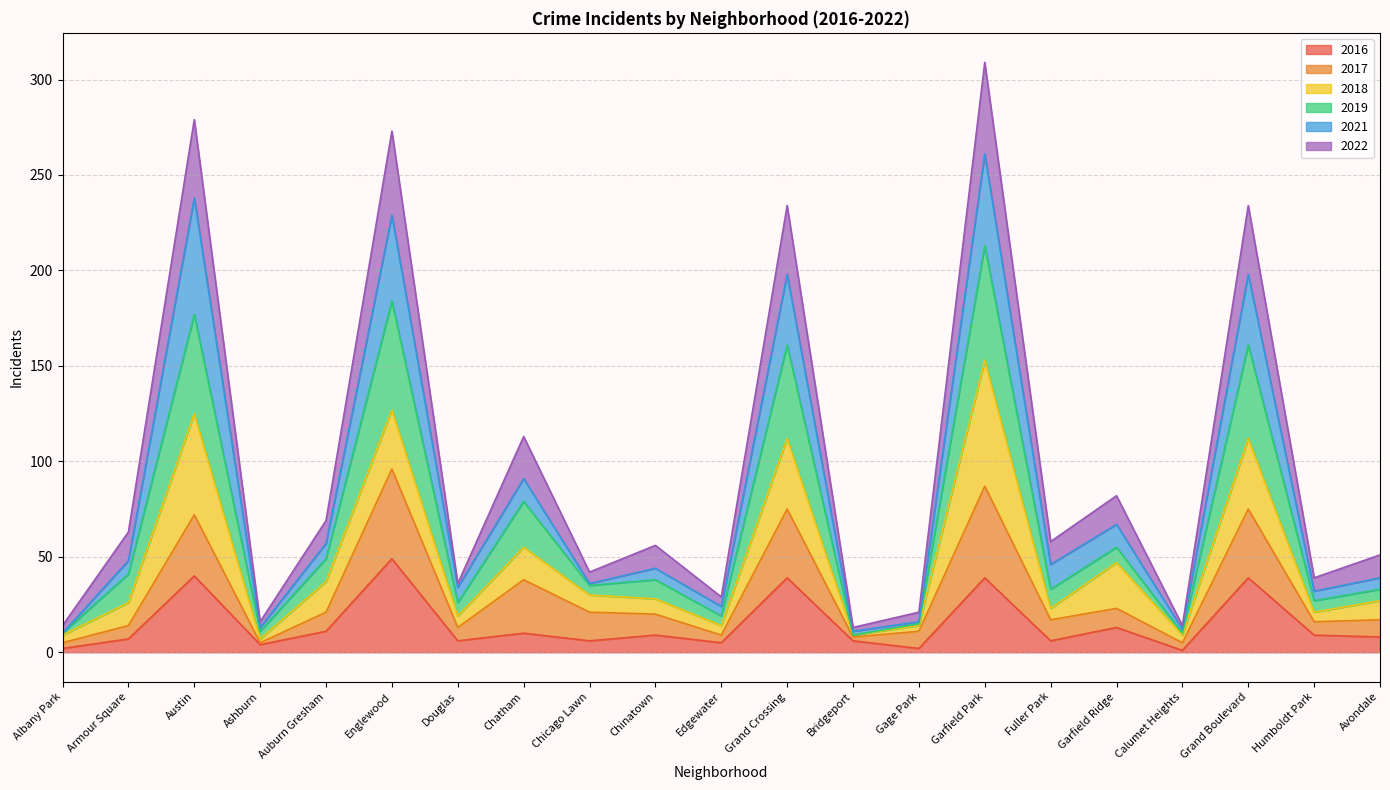

True or false: 2016 and 2022 intersect in this chart.

False